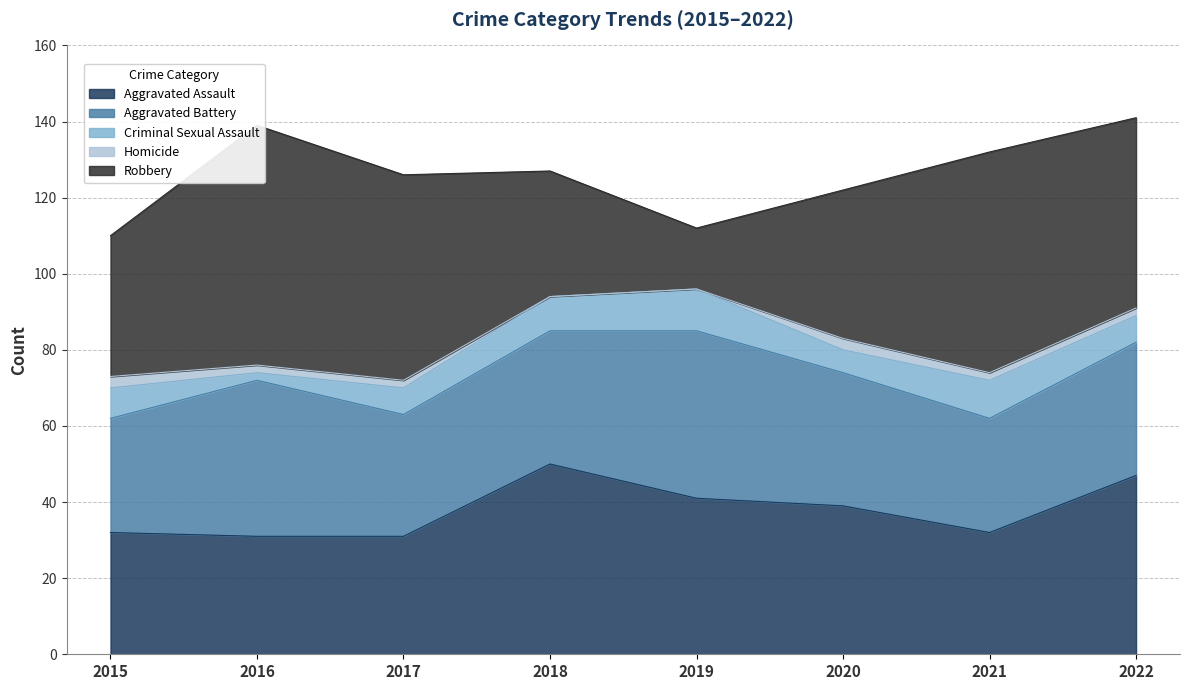

How many categories are shown in the chart?

8